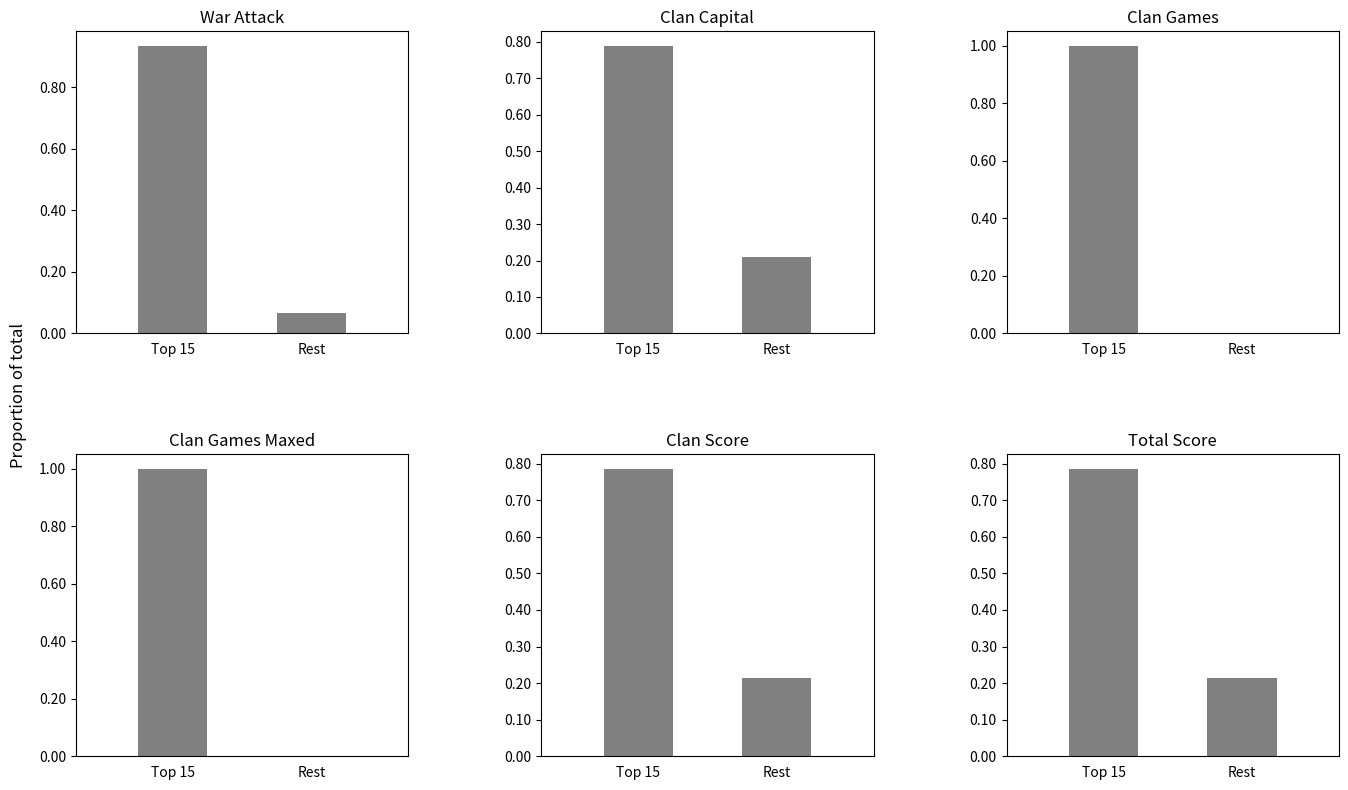

At which category is the sum across all series the highest?

Top 15